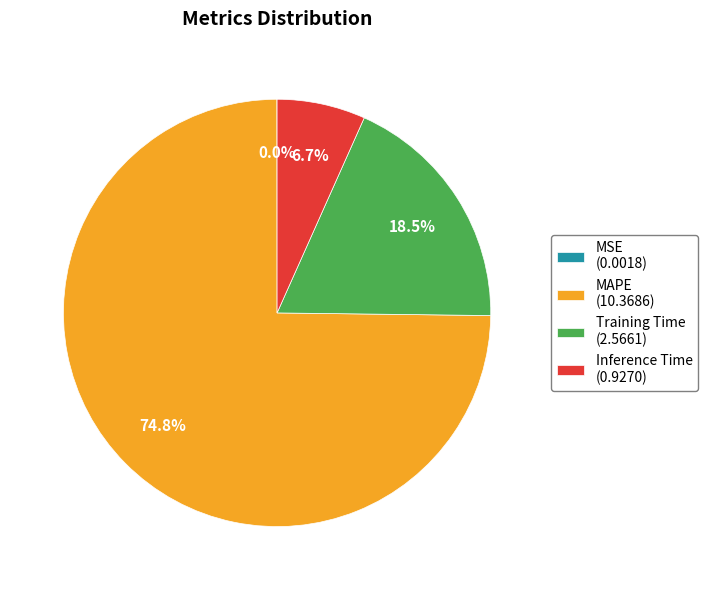

Is there any slice that represents more than half of the pie?

Yes